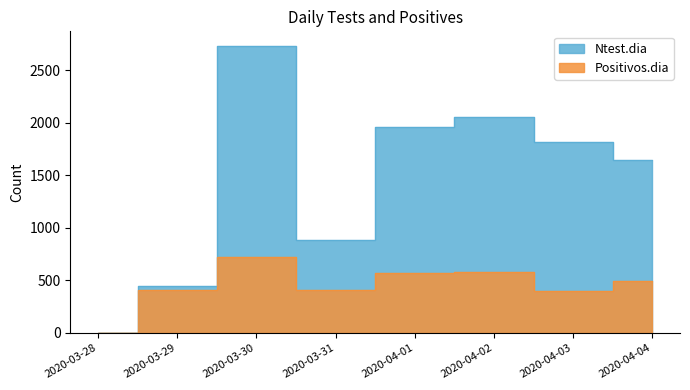

Which series has the widest spread of values?

Ntest.dia